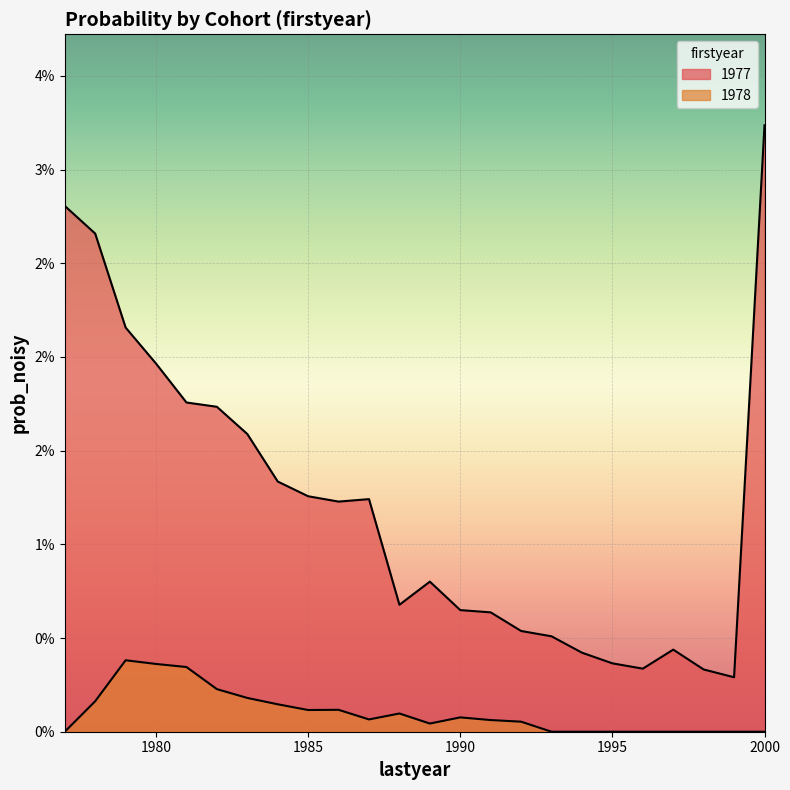

List the series in order of their peak value, highest first.

1977, 1978